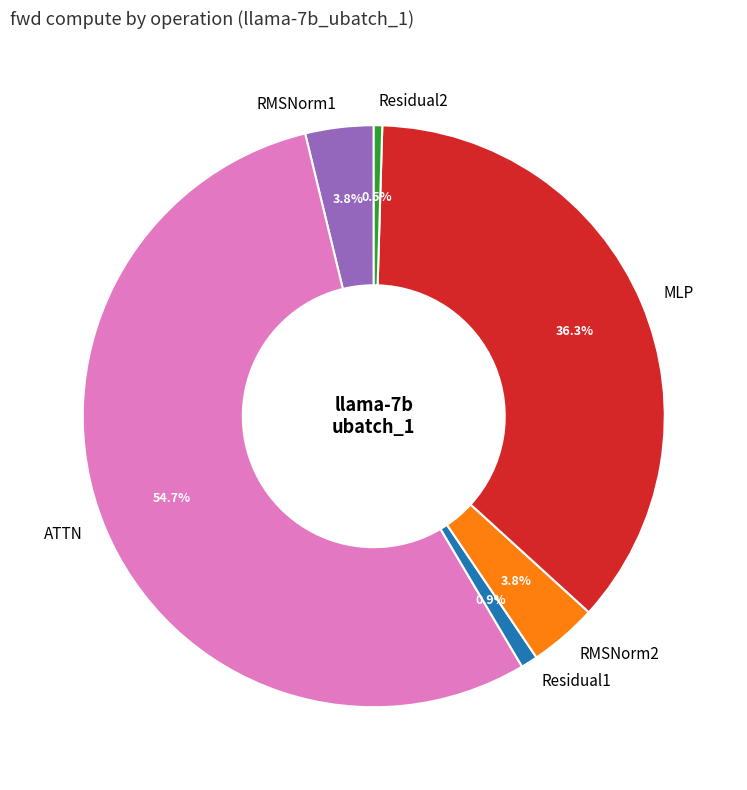

Is ATTN the majority of the pie?

Yes